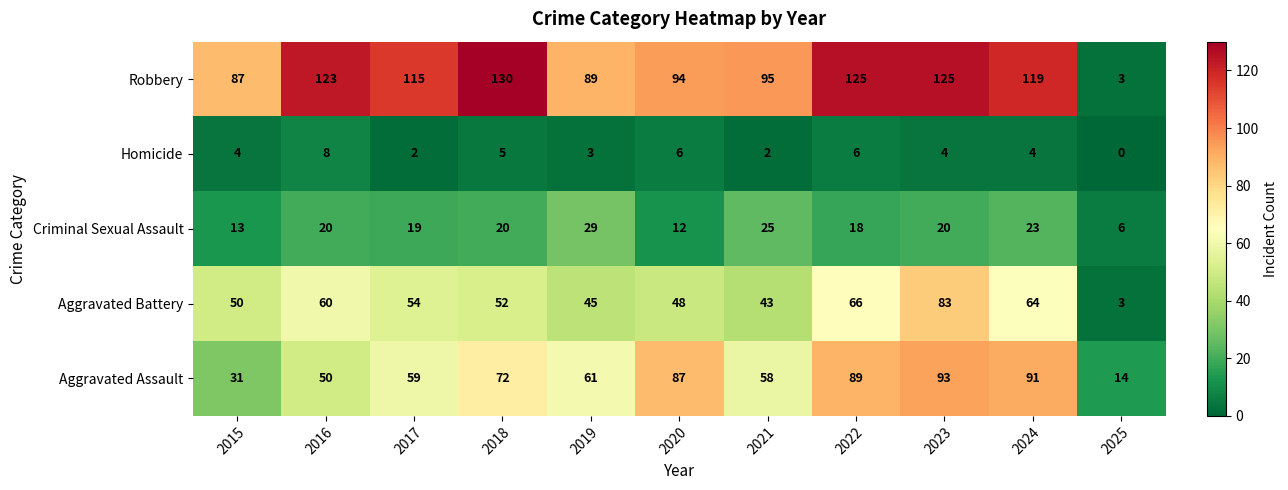

At which label does Criminal Sexual Assault reach its peak?

2019